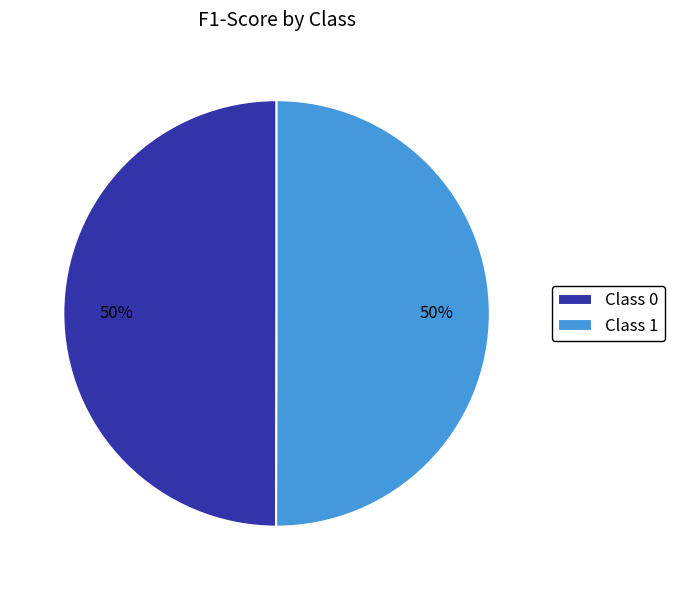

Do Class 1 and Class 0 together represent more than half of the pie?

Yes